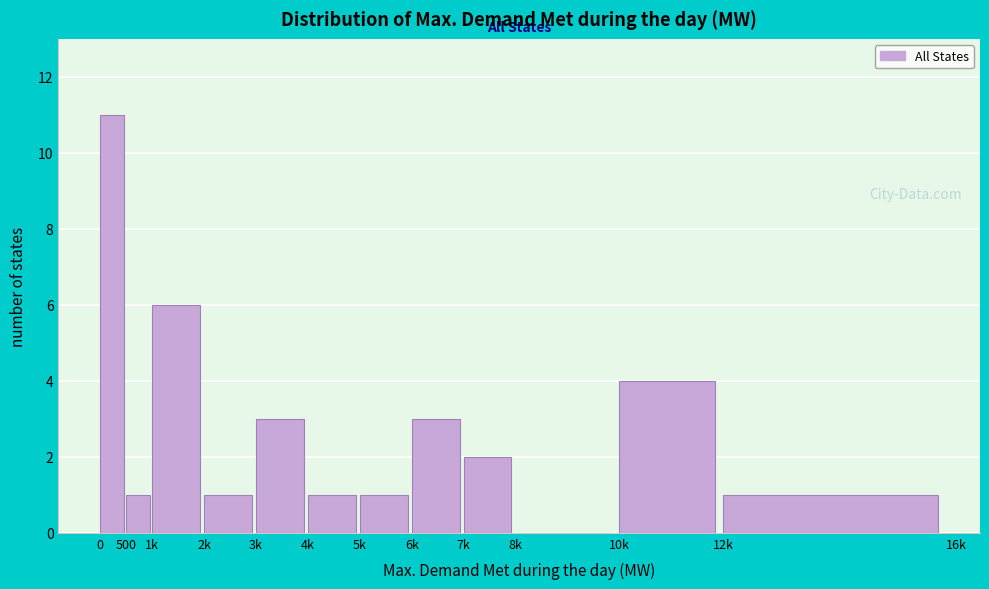

Reading left to right, transcribe all the data shown in this chart.

0=11	500=1	1k=6	2k=1	3k=3	4k=1	5k=1	6k=3	7k=2	8k=0	10k=4	12k=1